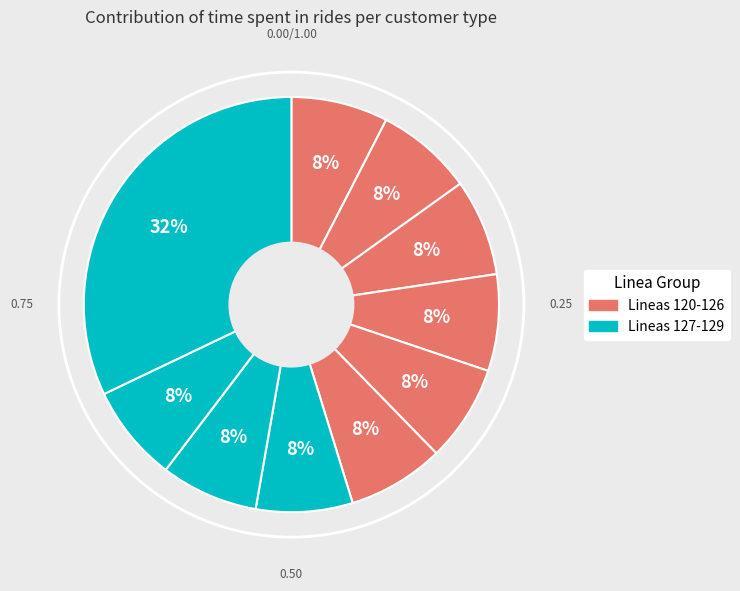

Count the number of slices in the pie.

10